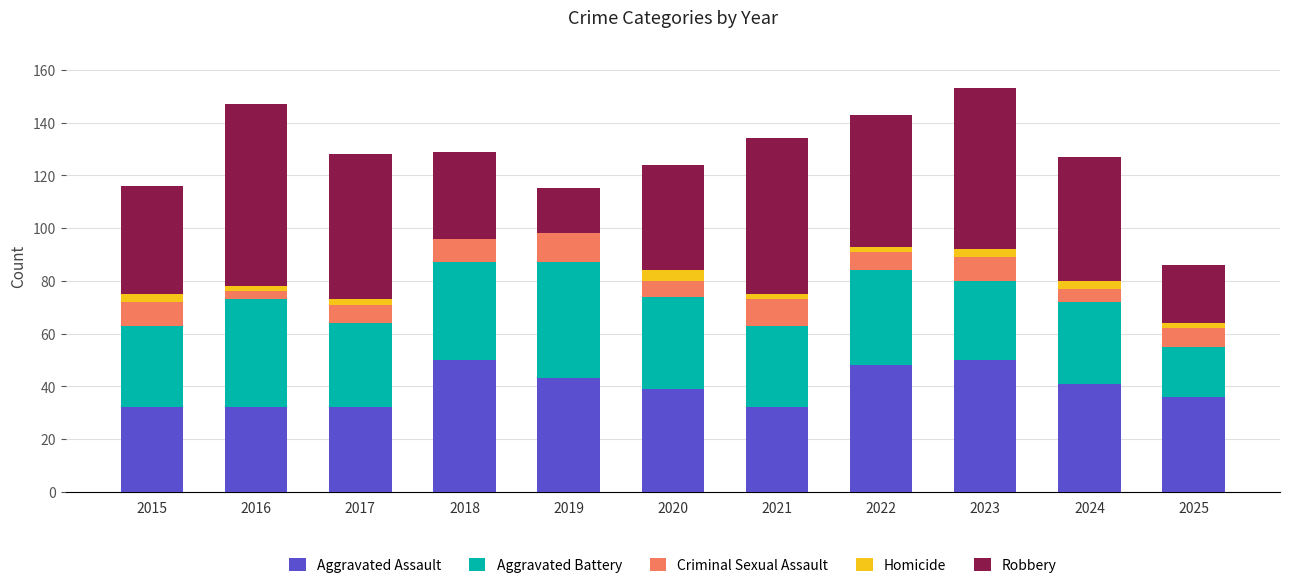

What is the total value across all series at 2018?

129